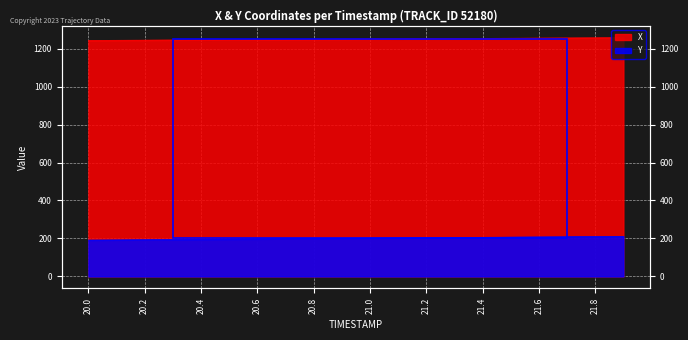

The value of X at 21.9 is 643.6. True or false?

False